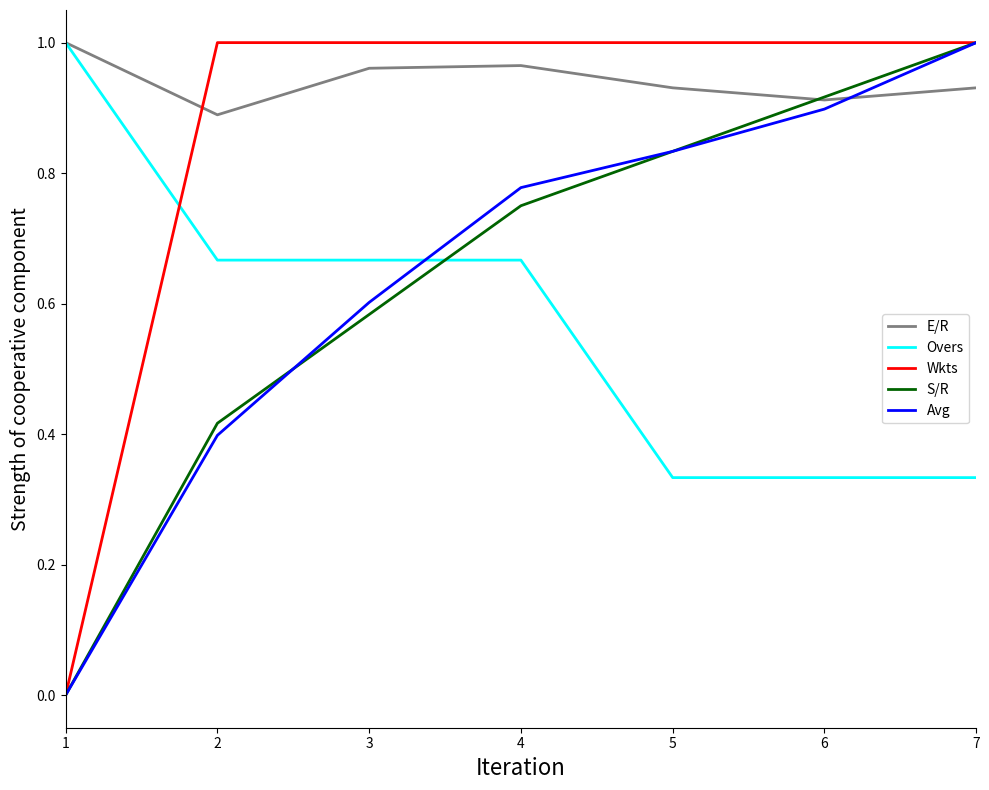

True or false: Avg and Overs intersect in this chart.

True